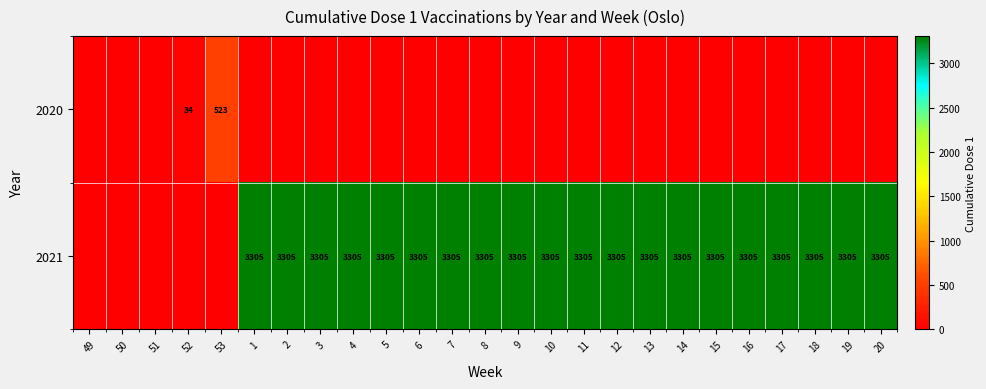

What is the sum of the 2021 values at 5 and 13?

6610